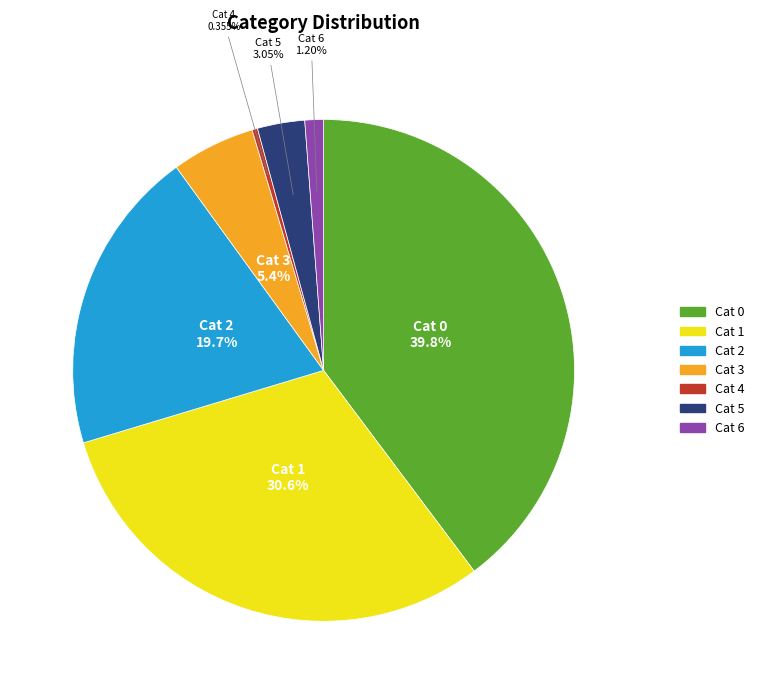

Is there a majority slice in this chart?

No